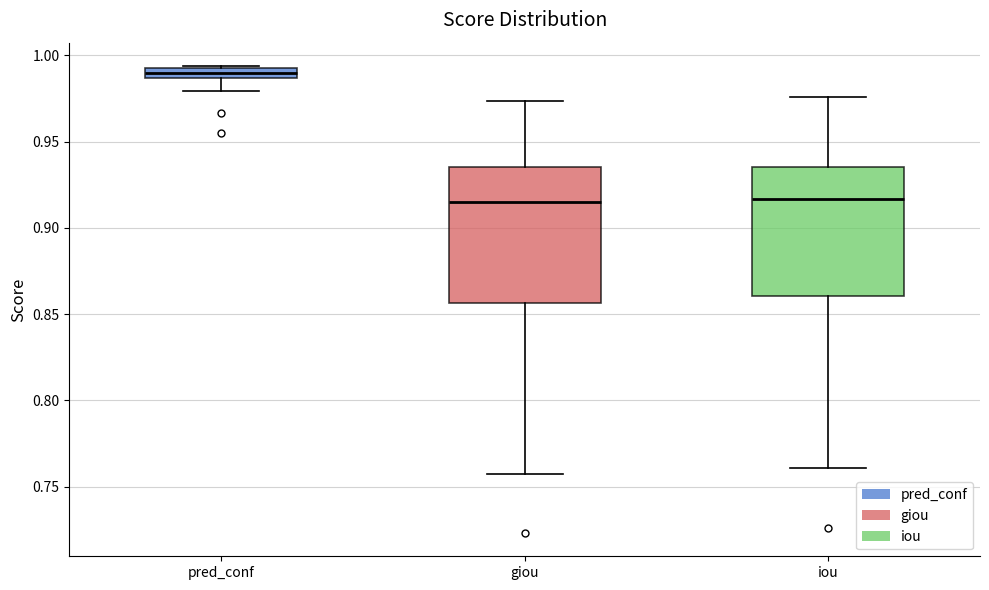

Where is the lower edge of the box for pred_conf on the y-axis? The values are not printed on the chart, so give them approximately, as read against the axis.

0.985